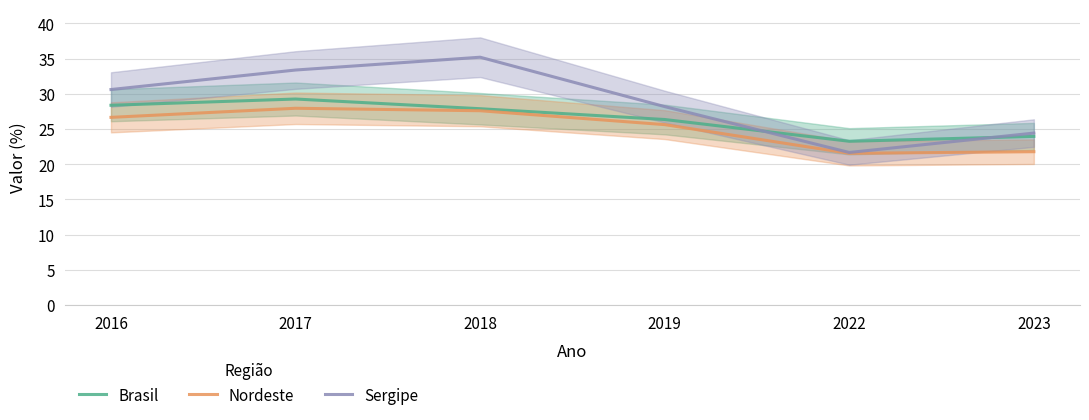

Is the value of Nordeste at 2023 greater than the value of Sergipe at 2016?

No